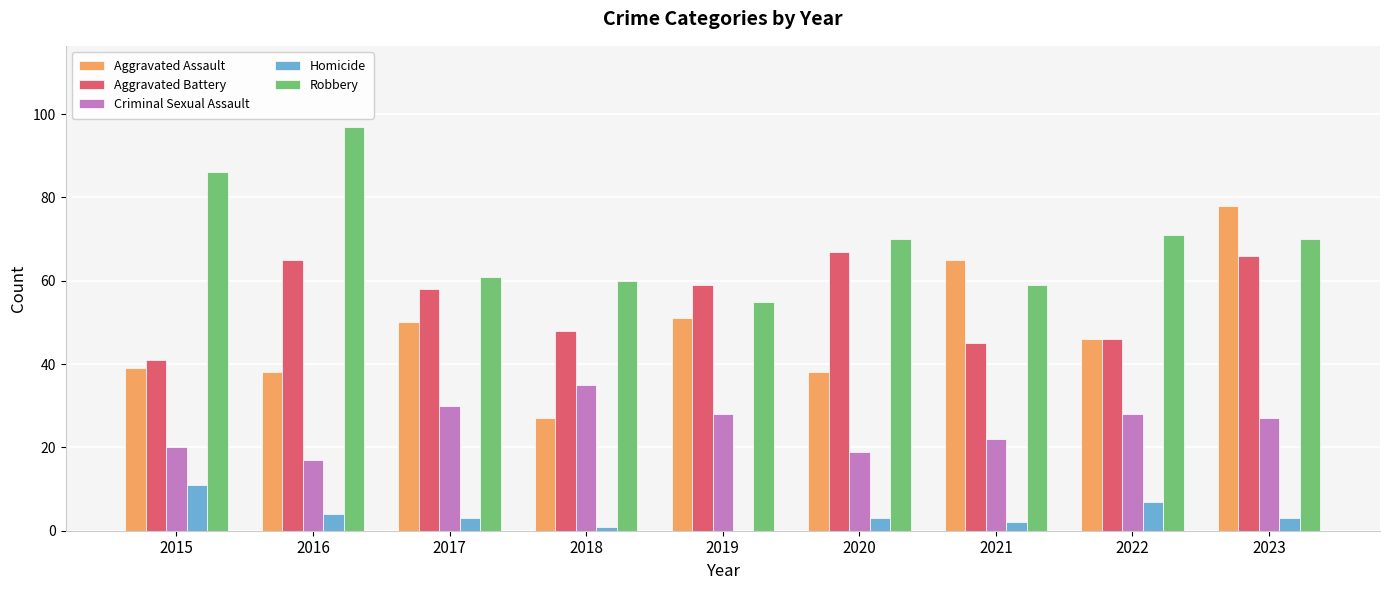

The value of Aggravated Assault at 2021 is 65. True or false?

True